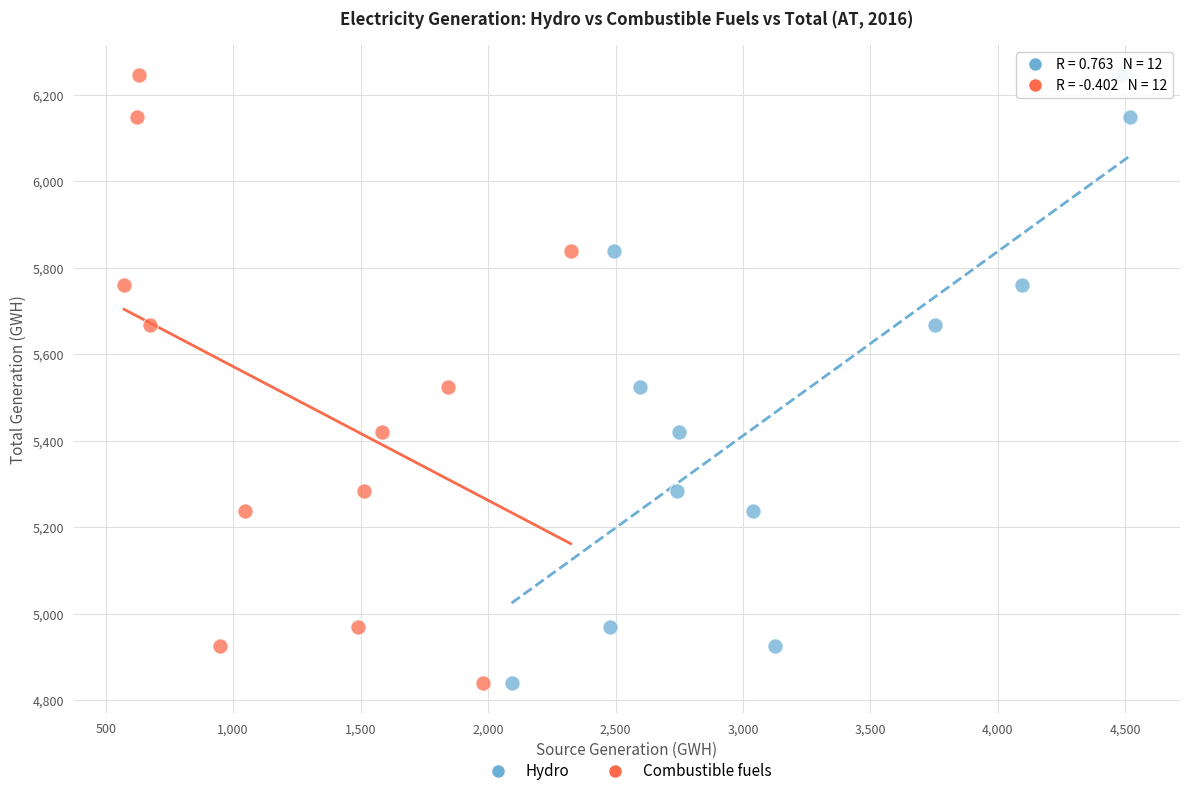

What are all the series names shown in the legend?

Hydro, Combustible fuels